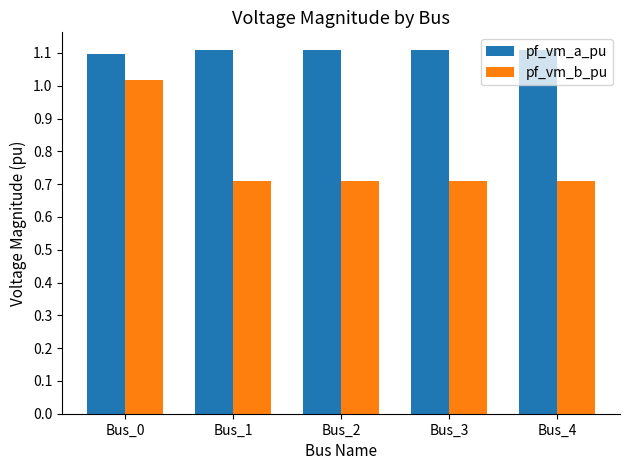

What is the spread (max minus min) of values at Bus_2?

0.4